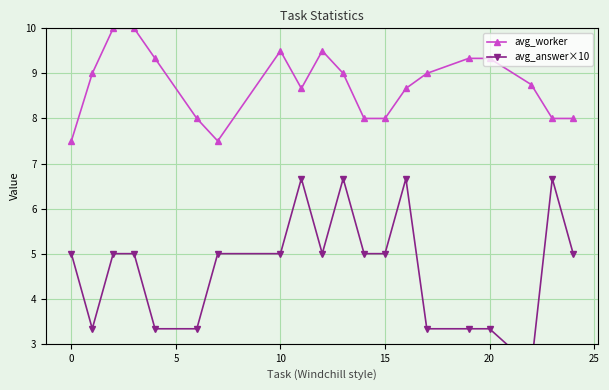

What is the minimum value for avg_answer×10?

2.5